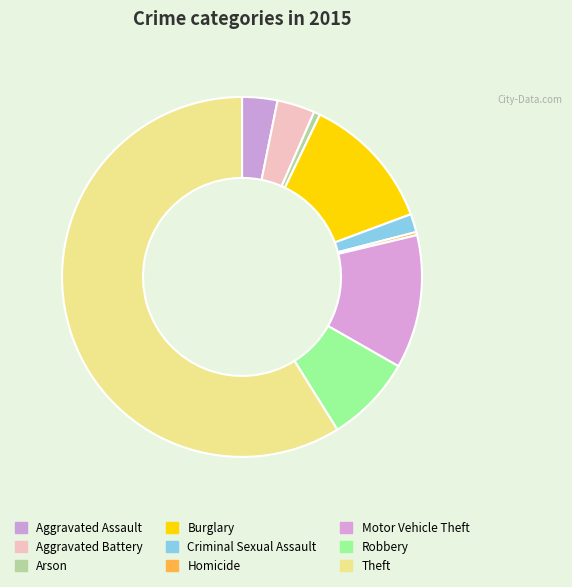

What is the change in value from Aggravated Battery to Burglary?

+156